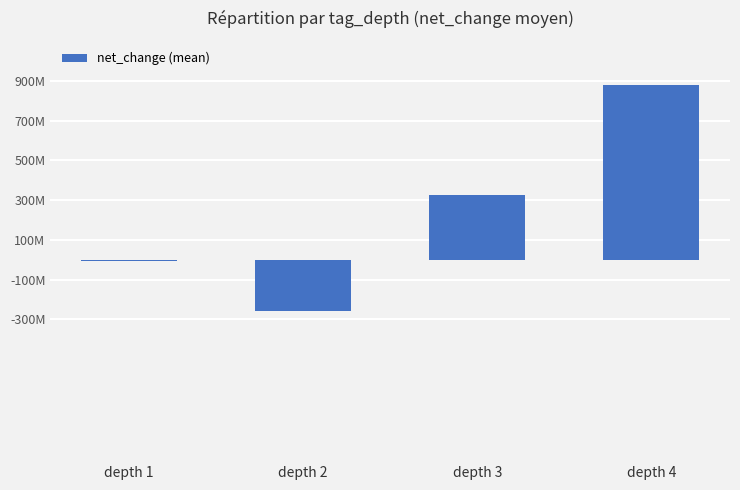

What is the maximum value shown in the chart?

882370000